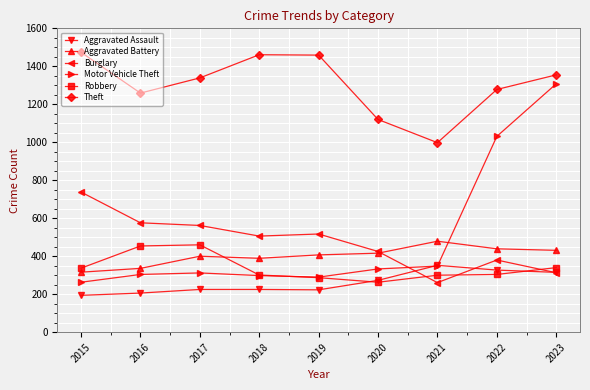

Is the value of Aggravated Assault at 2019 greater than the value of Aggravated Battery at 2015?

No